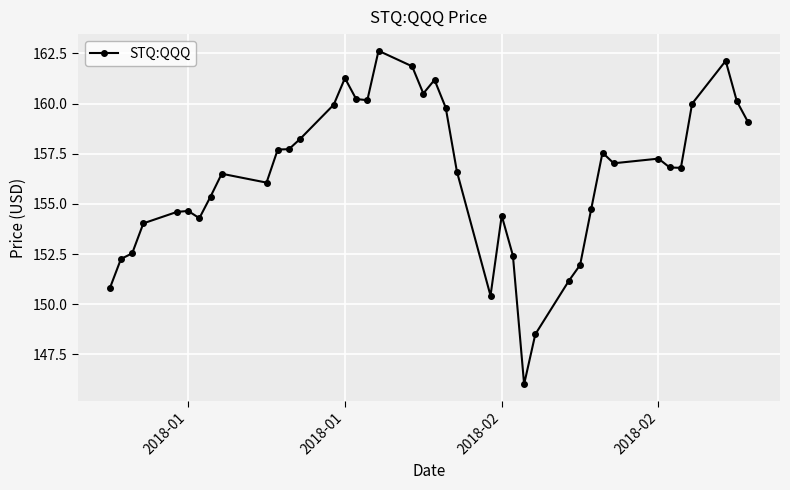

True or false: the data has more than 2 interior local peaks.

True